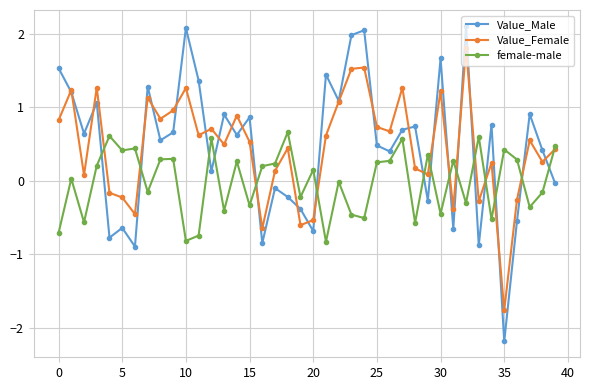

What is the smallest value displayed?

-2.2